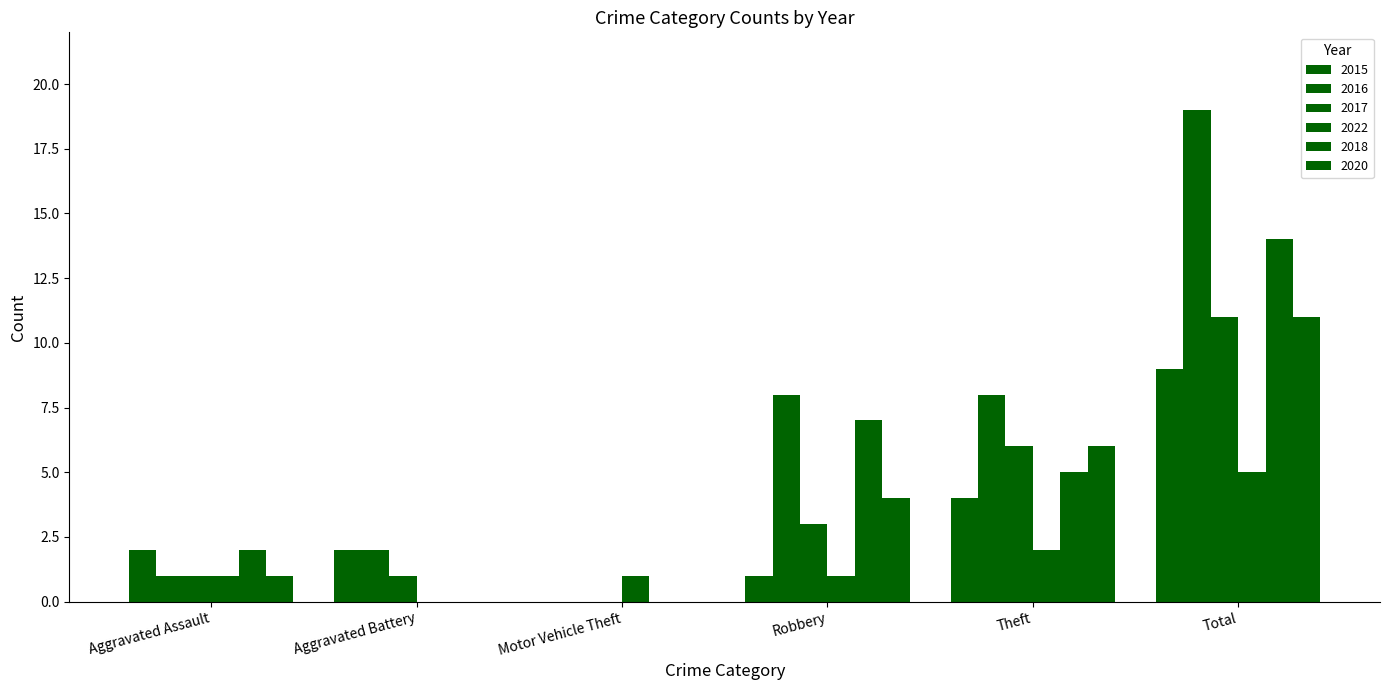

How many values in 2017 are above zero?

5